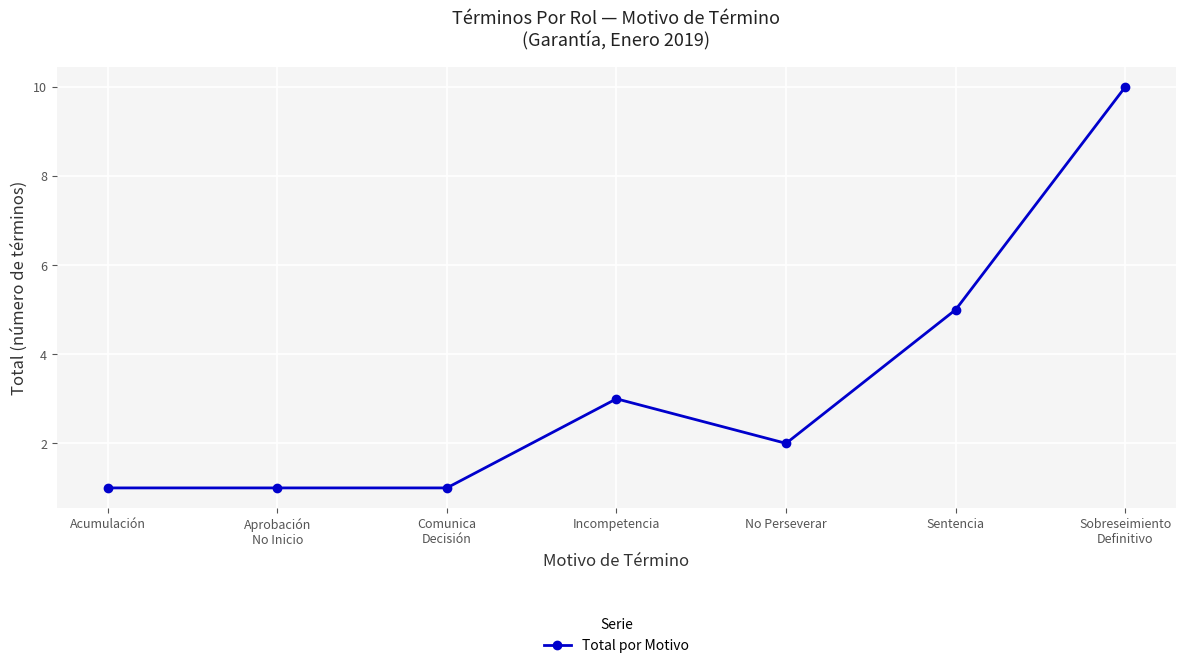

Reading left to right, transcribe all the data shown in this chart.

Acumulación=1	Aprobación
No Inicio=1	Comunica
Decisión=1	Incompetencia=3	No Perseverar=2	Sentencia=5	Sobreseimiento
Definitivo=10